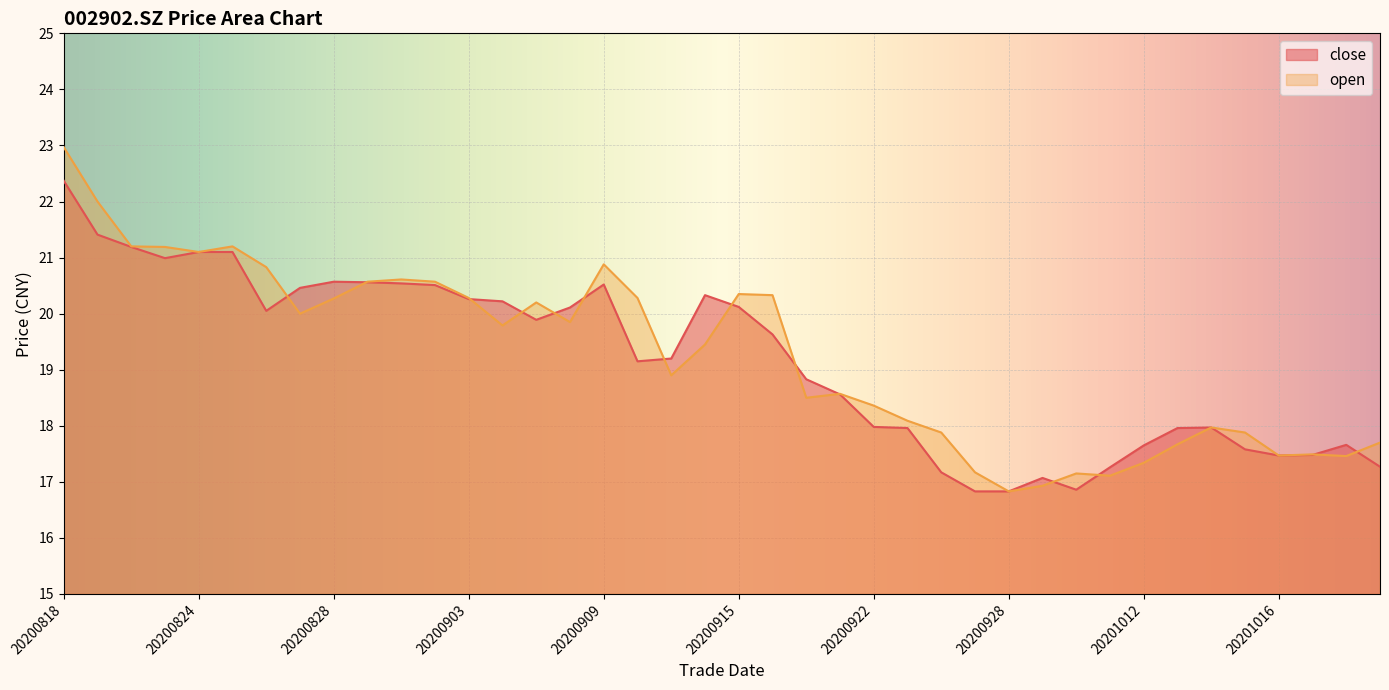

What is the spread (max minus min) of values at 20201020?

0.2